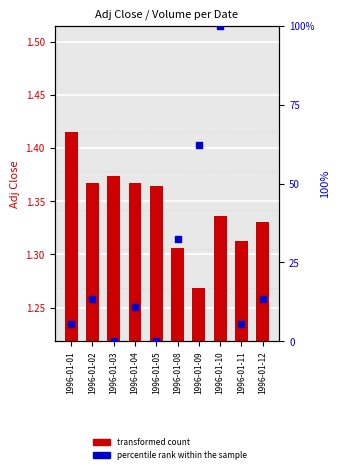

Which series has the largest total across all categories?

percentile rank within the sample